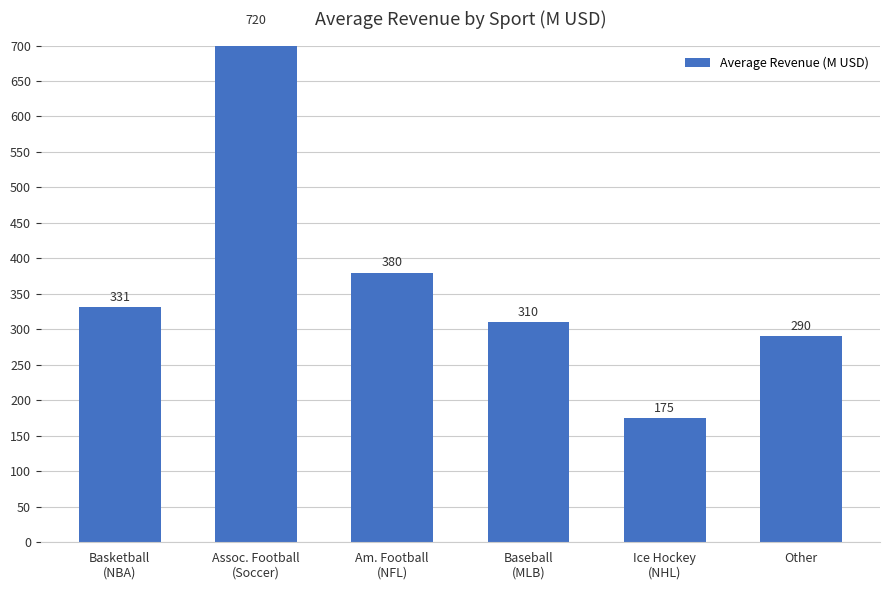

Rank the categories by value from lowest to highest.

Ice Hockey
(NHL), Other, Baseball
(MLB), Basketball
(NBA), Am. Football
(NFL), Assoc. Football
(Soccer)